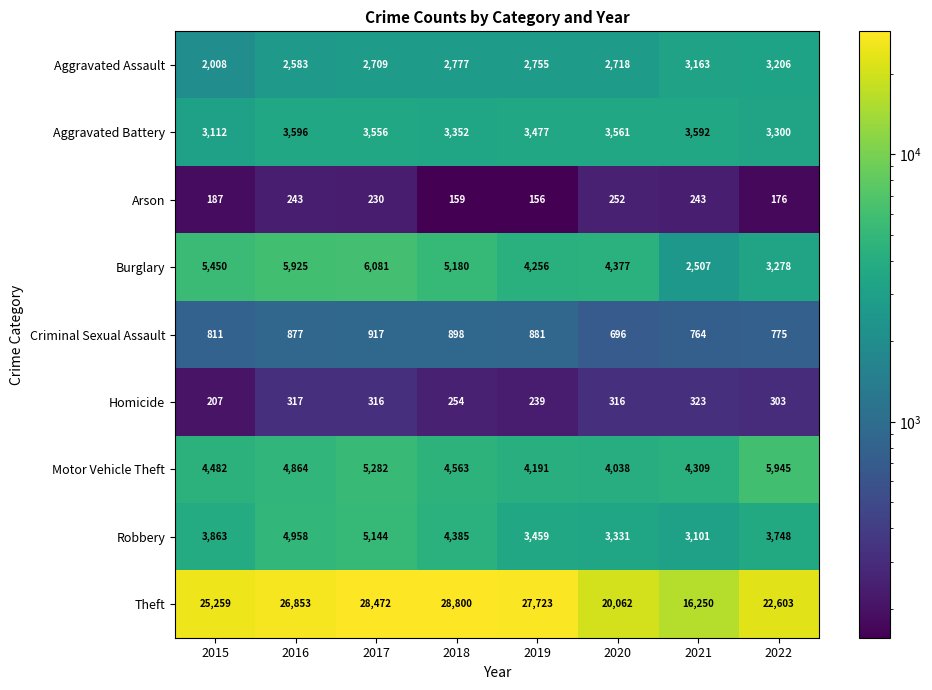

What is the sum of all Criminal Sexual Assault values?

6619